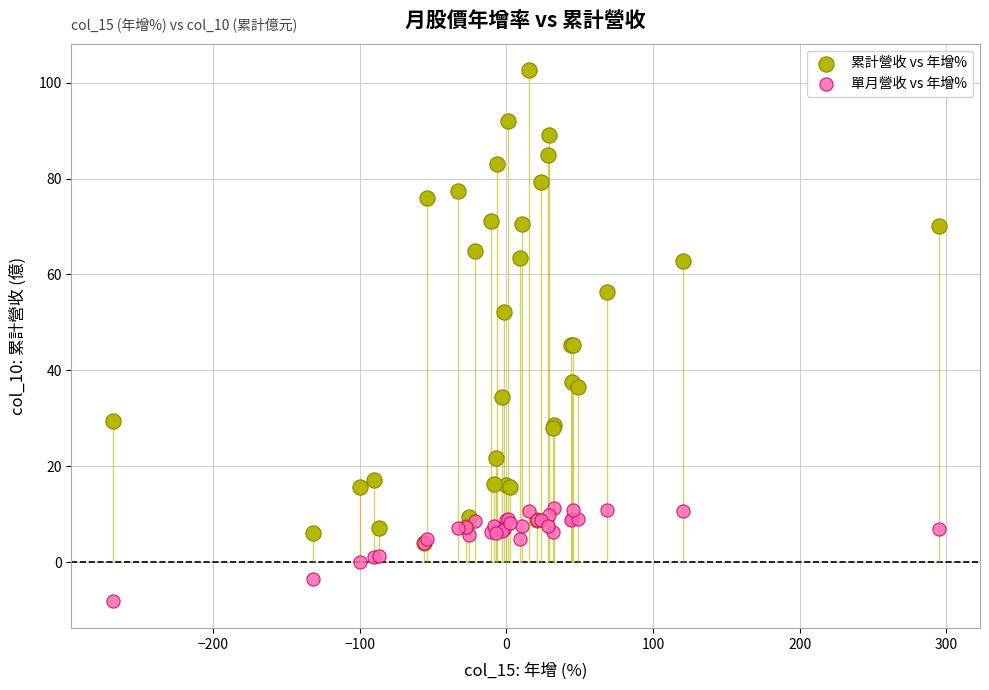

What are all the series names shown in the legend?

累計營收 vs 年增%, 單月營收 vs 年增%